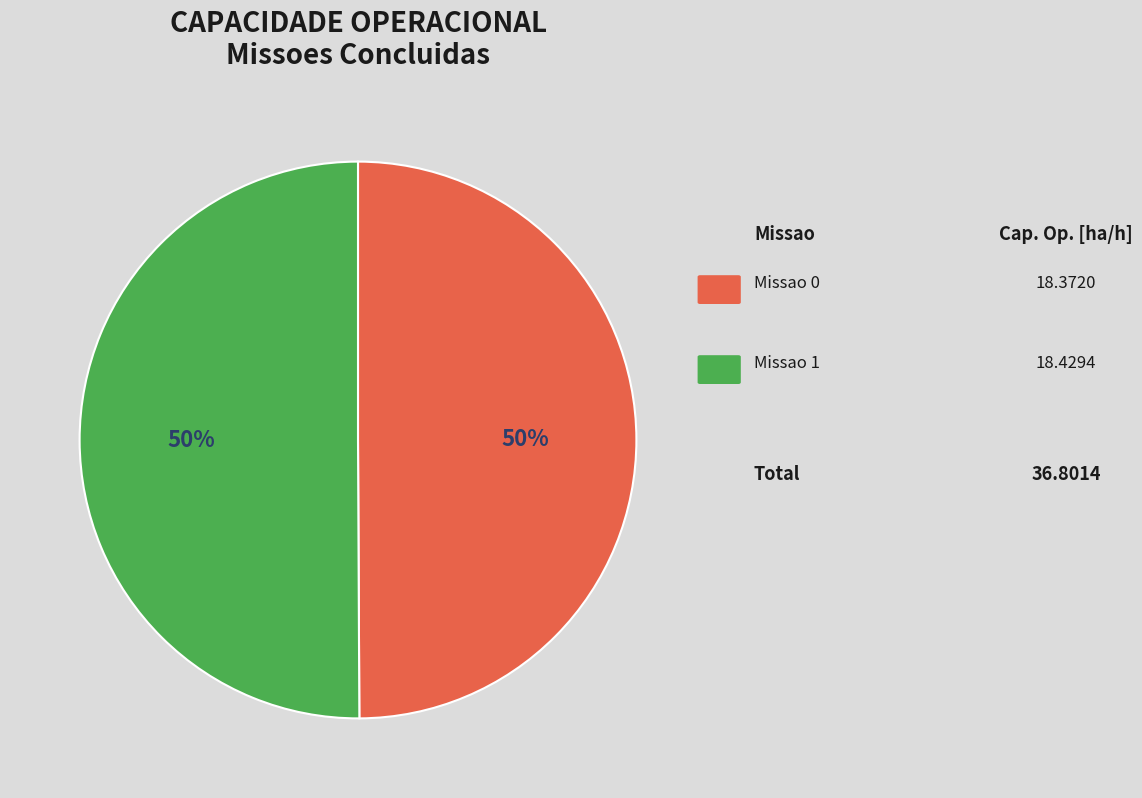

To the nearest percent, what is the average slice percentage?

50%